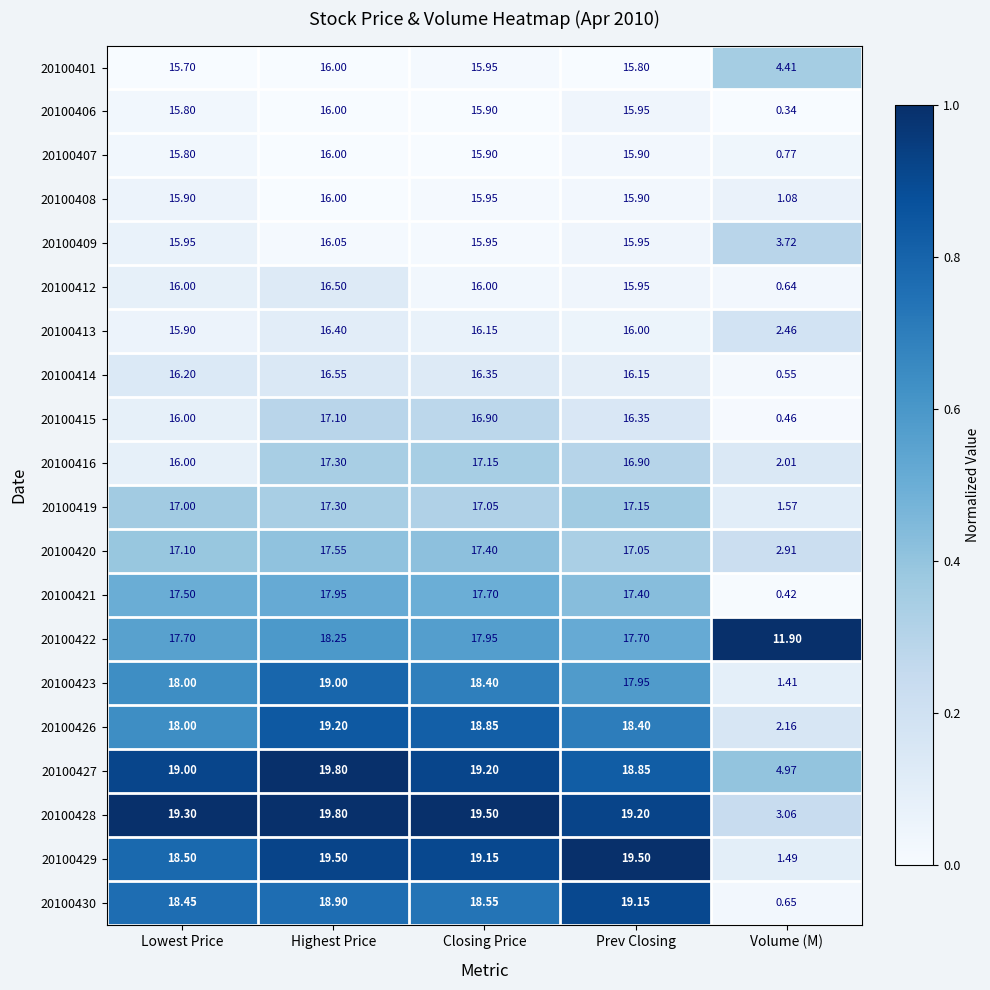

At which category is the sum across all series the highest?

Highest Price